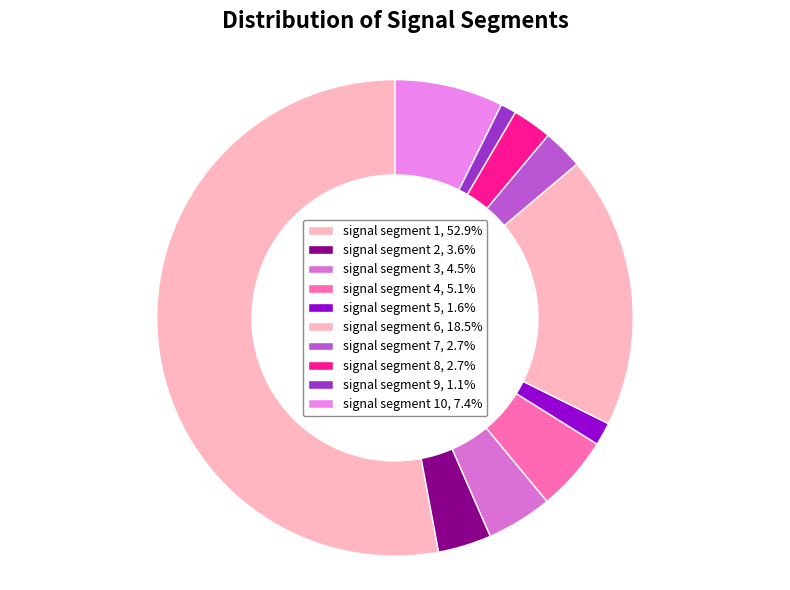

What is the smallest slice in the pie chart?

signal segment 9